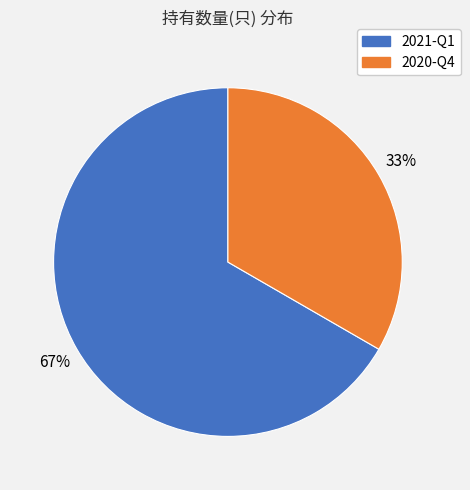

Does 2021-Q1 represent more than half of the total?

Yes